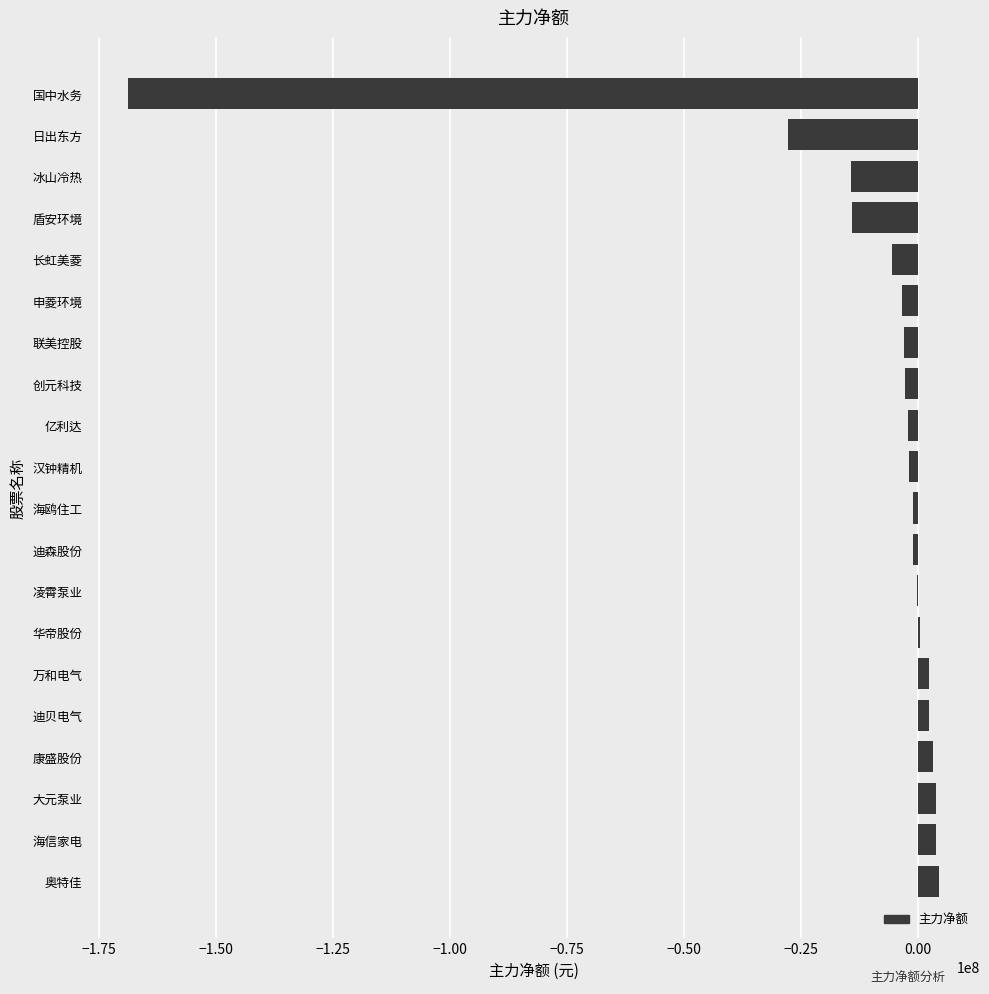

Count the number of values greater than -954093.

9